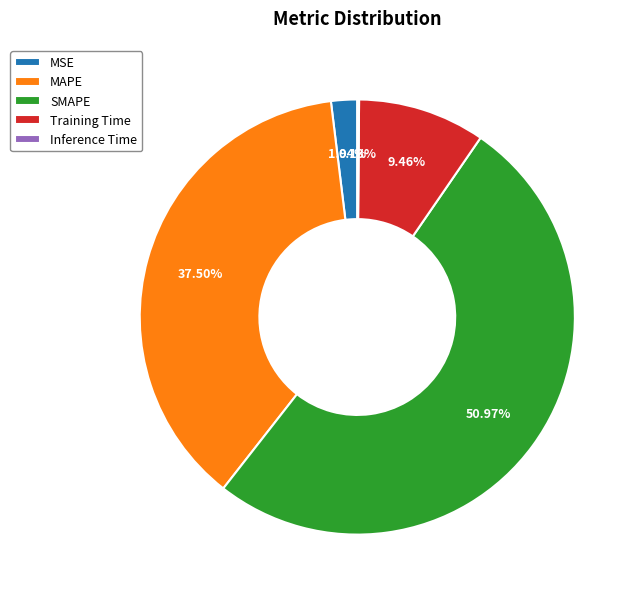

Which has a higher value, MAPE or MSE?

MAPE